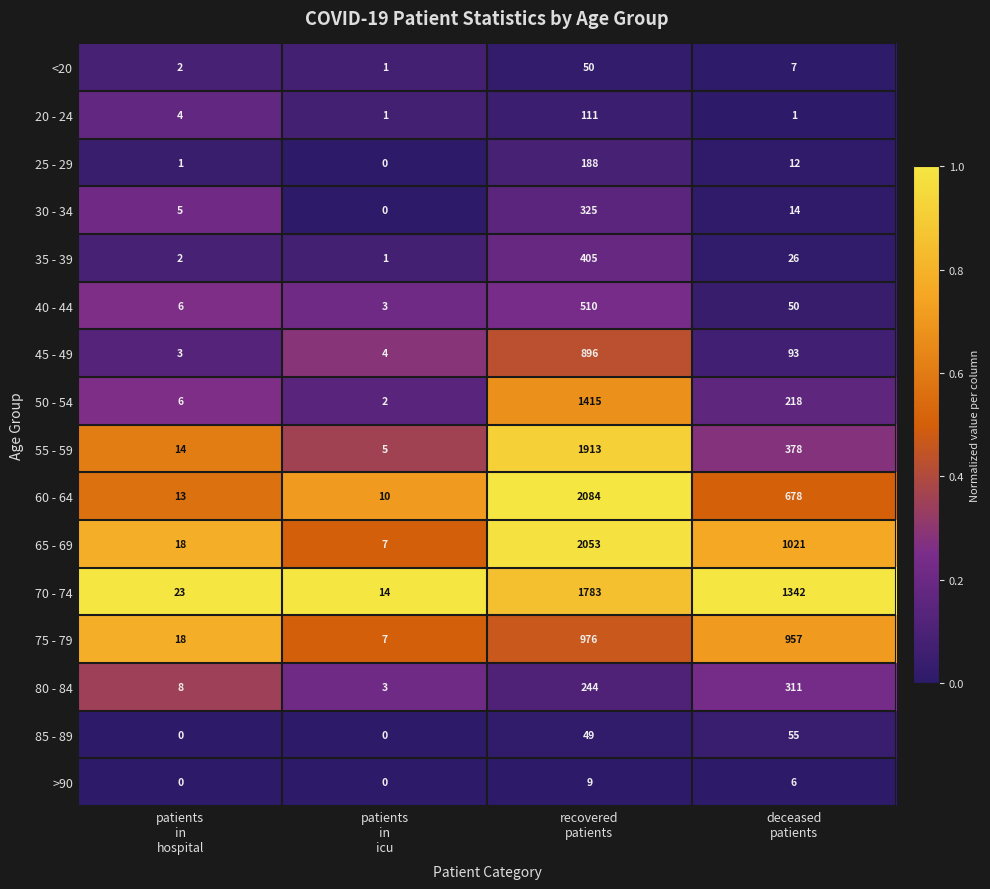

Which series has the largest range (max minus min)?

60 - 64